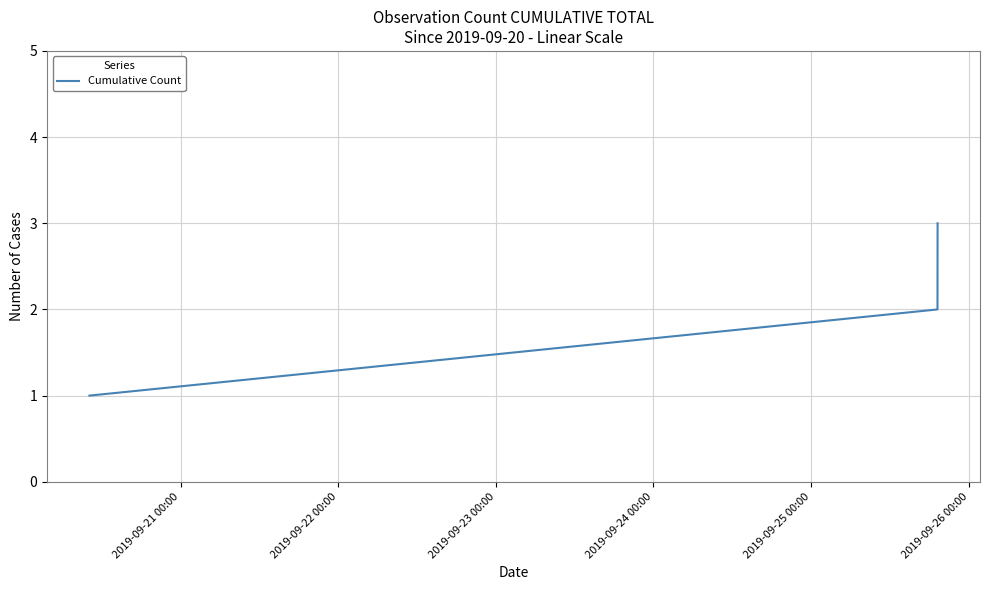

What is the maximum value shown in the chart?

3